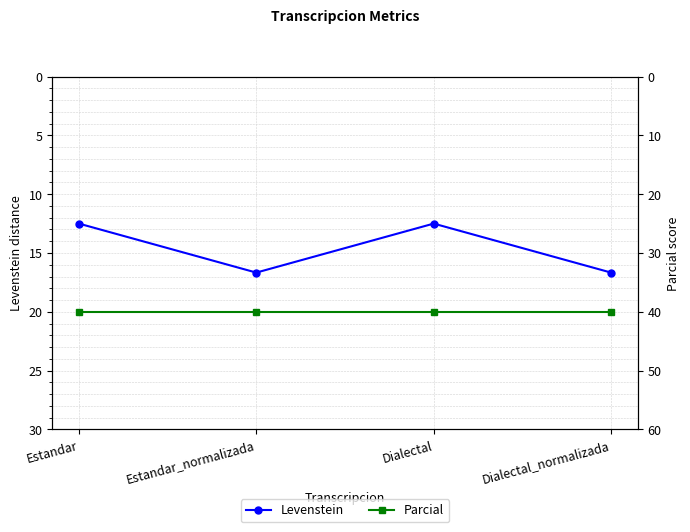

True or false: Parcial has more than 2 points higher than both neighbors.

False